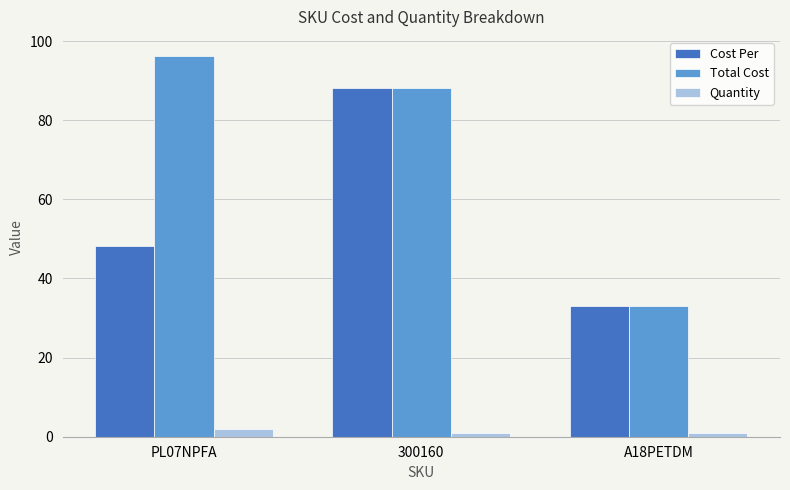

What value does the Total Cost series have at 300160?

88.2